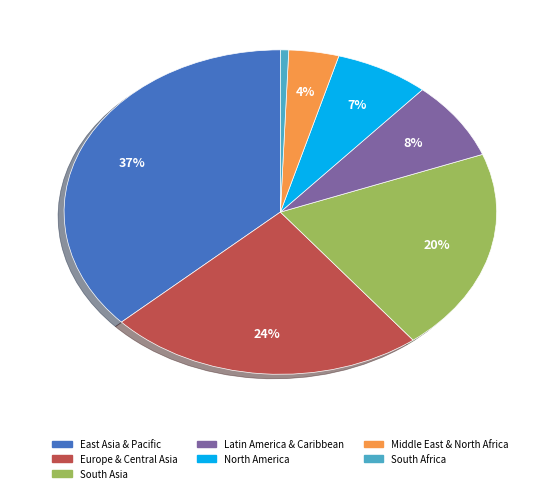

Is it true that South Africa is 11% of the pie?

False